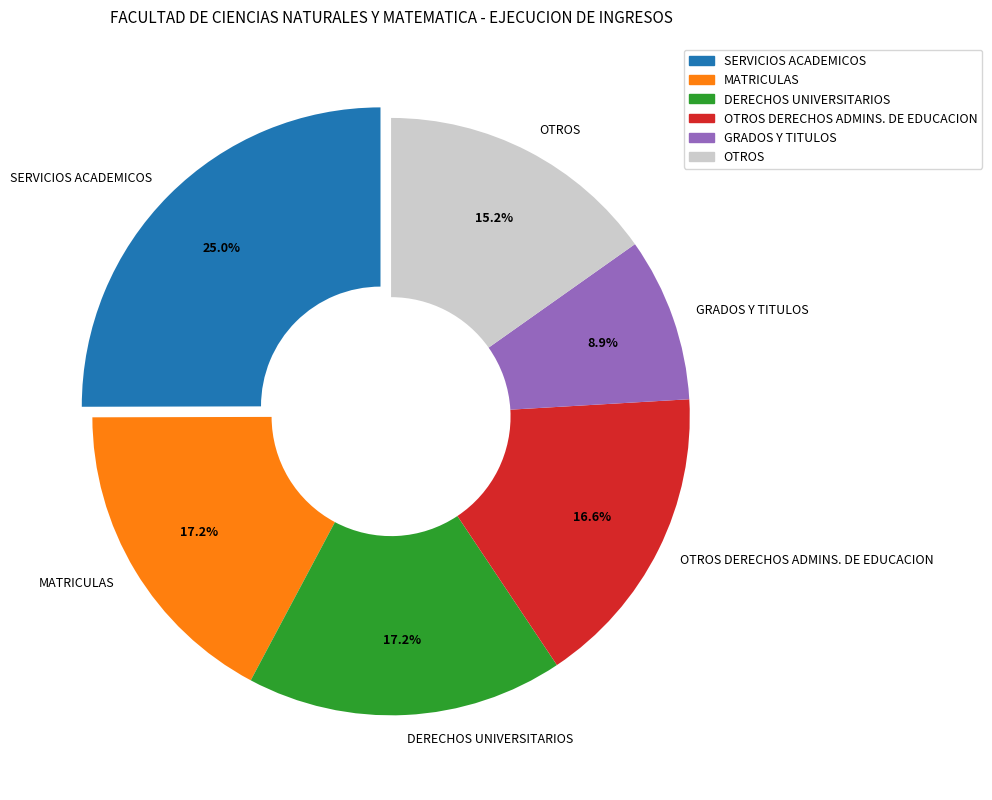

What is the total percentage of SERVICIOS ACADEMICOS and OTROS?

40.2%